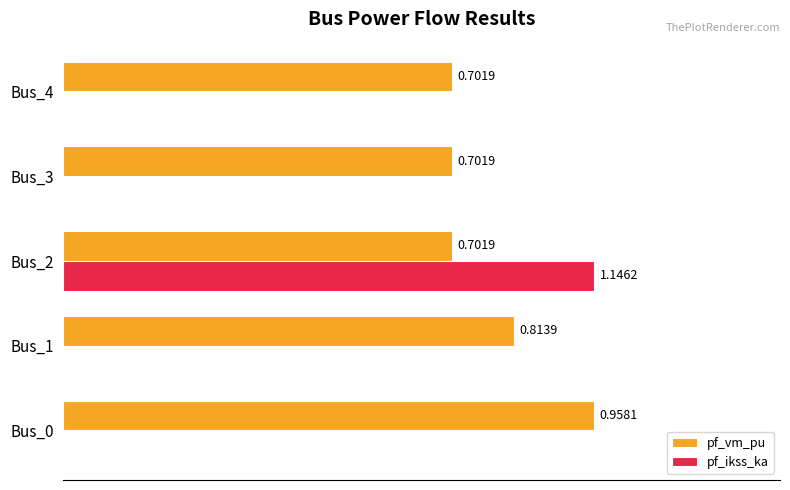

At which category is the sum across all series the highest?

Bus_2